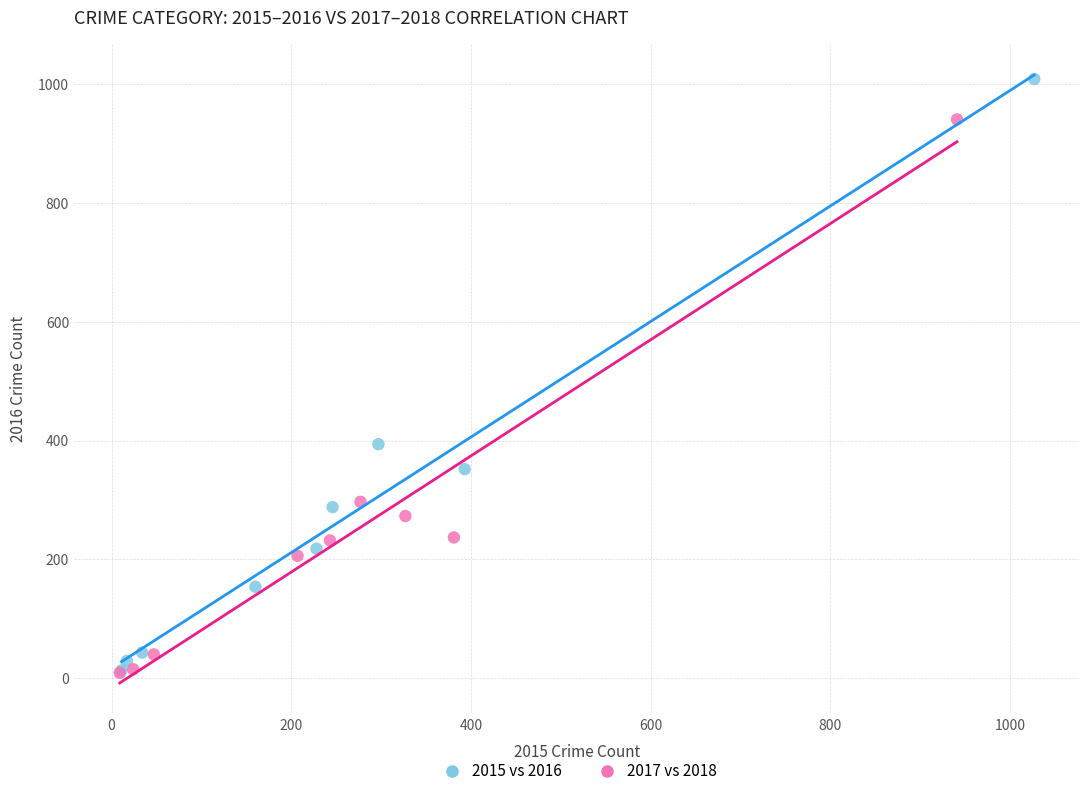

What are all the series names shown in the legend?

2015 vs 2016, 2017 vs 2018